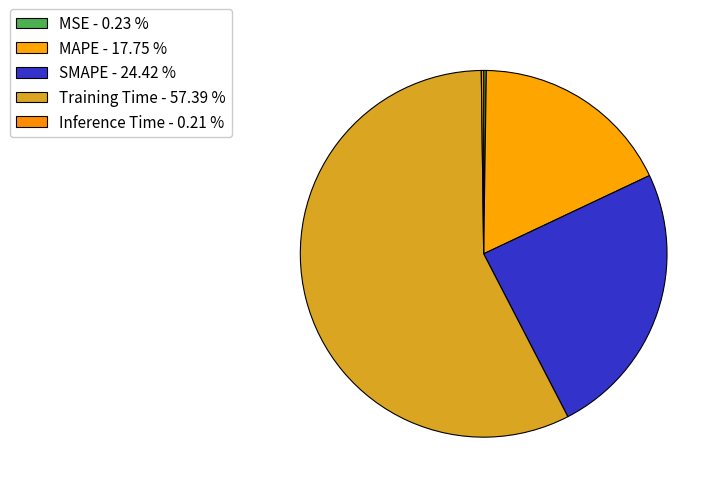

To the nearest percent, what is the combined percentage of Training Time and MSE?

58%